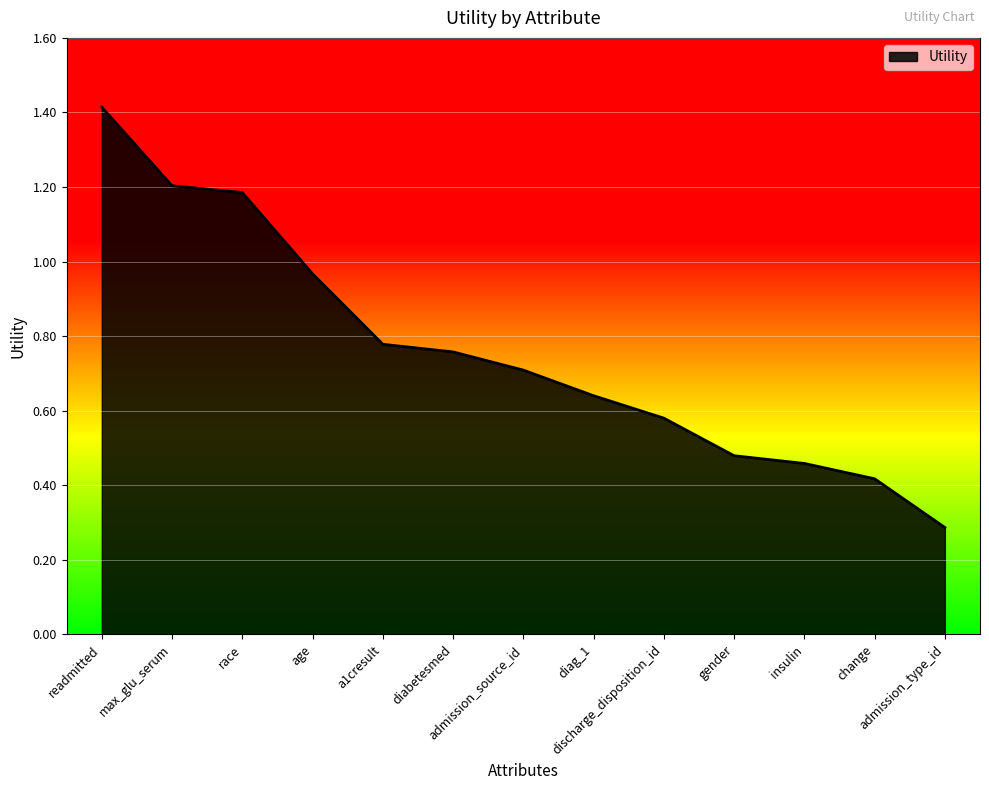

How many lines are shown in the chart?

1